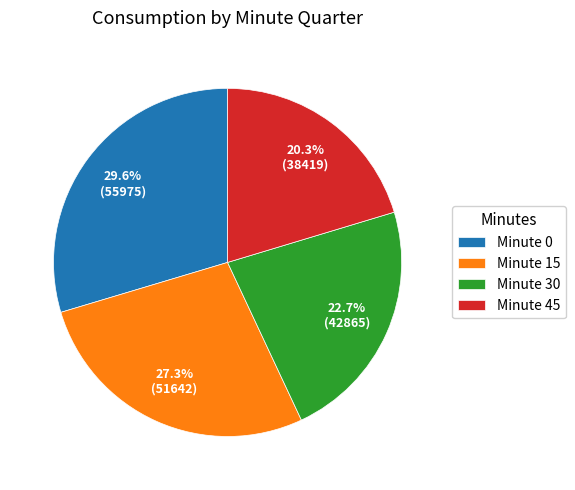

What is the largest slice in the pie chart?

Minute 0